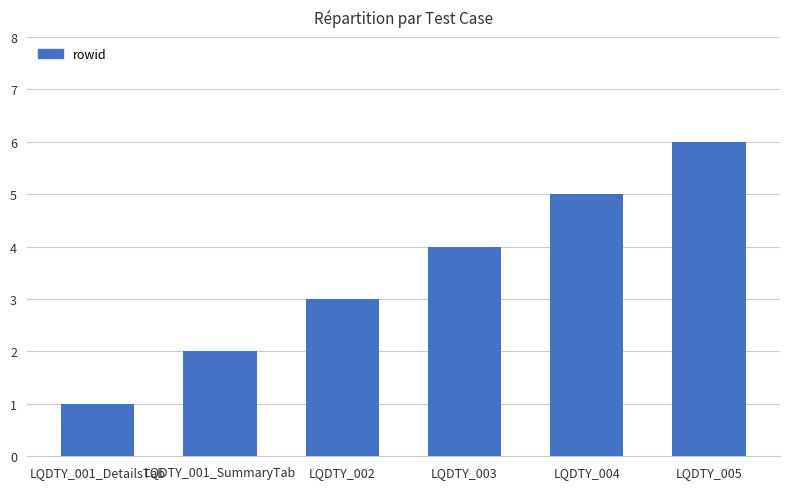

Reading right to left, list all the values displayed in this chart.

LQDTY_005=6	LQDTY_004=5	LQDTY_003=4	LQDTY_002=3	LQDTY_001_SummaryTab=2	LQDTY_001_DetailsTab=1